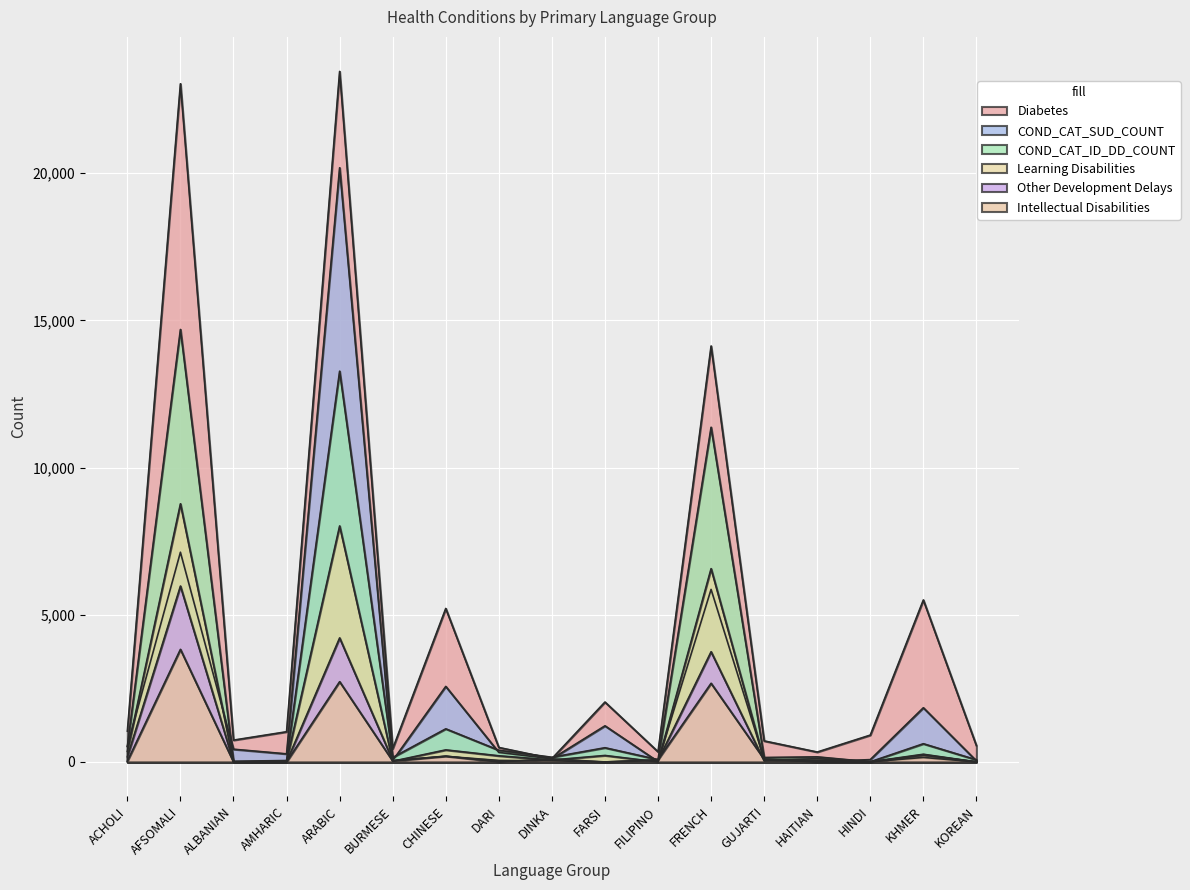

What is the spread (max minus min) of values at KHMER?

5348